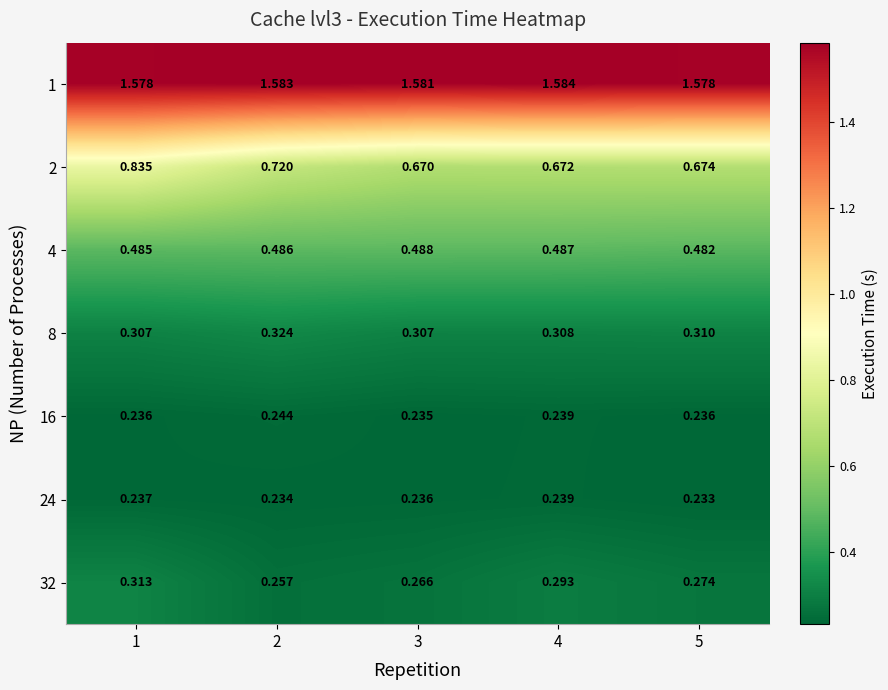

Is the value of 24 at 2 greater than the value of 2 at 5?

No